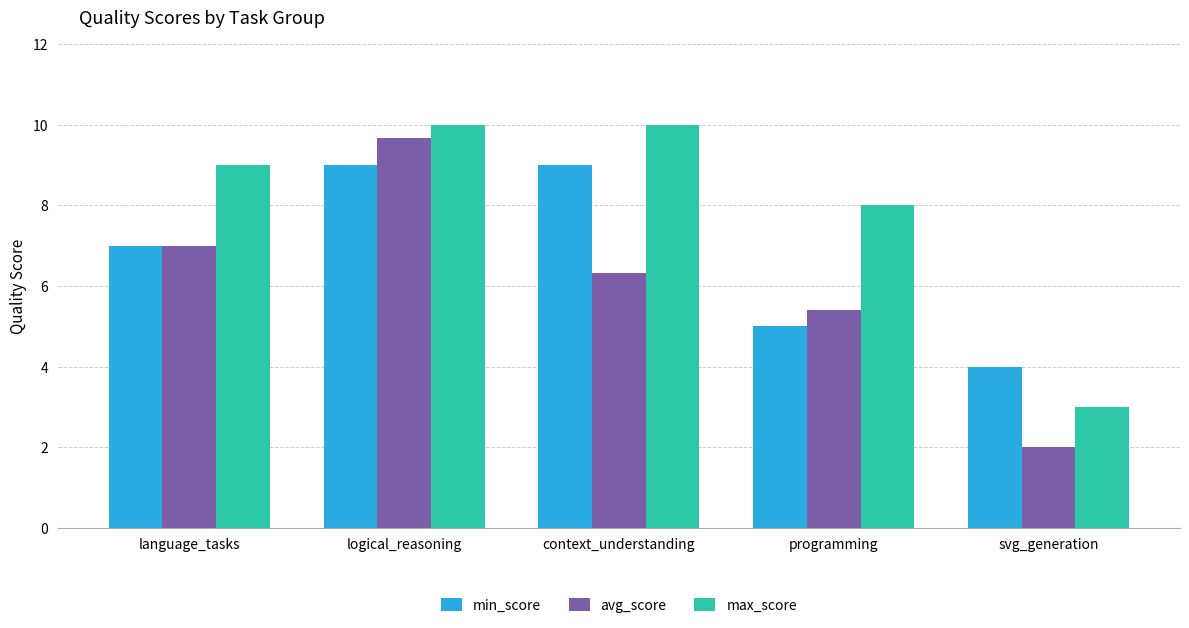

Reading left to right, transcribe all the data shown in this chart.

min_score: 7.0	9.0	9.0	5.0	4.0
avg_score: 7.0	9.7	6.3	5.4	2.0
max_score: 9.0	10.0	10.0	8.0	3.0